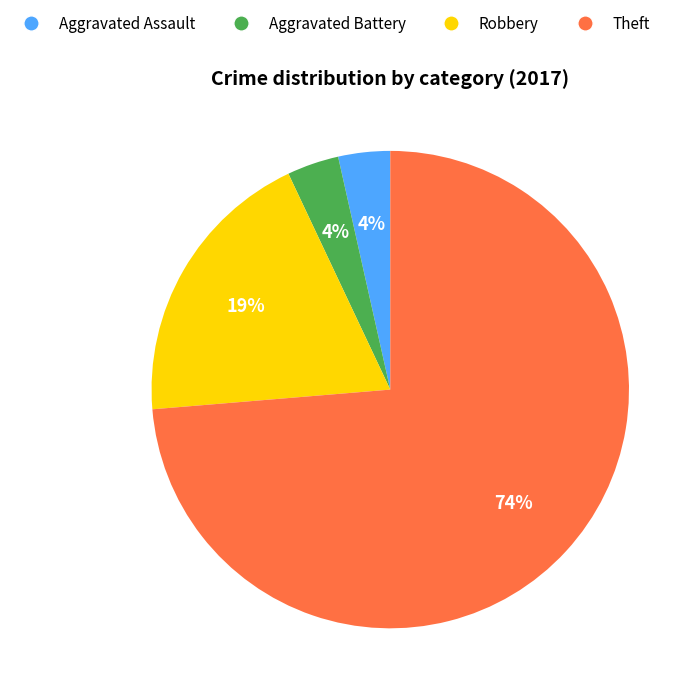

Which slice is the largest?

Theft